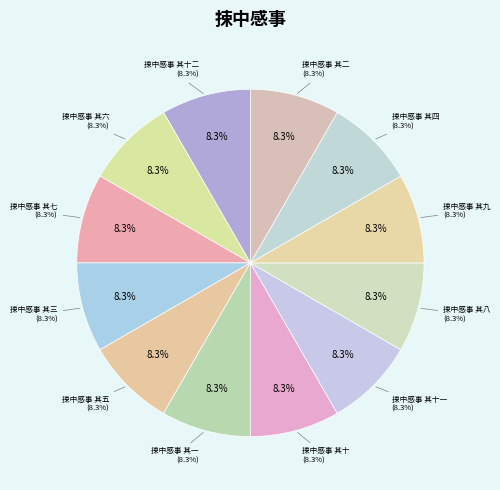

Which slice is the smallest?

捒中感事 其一